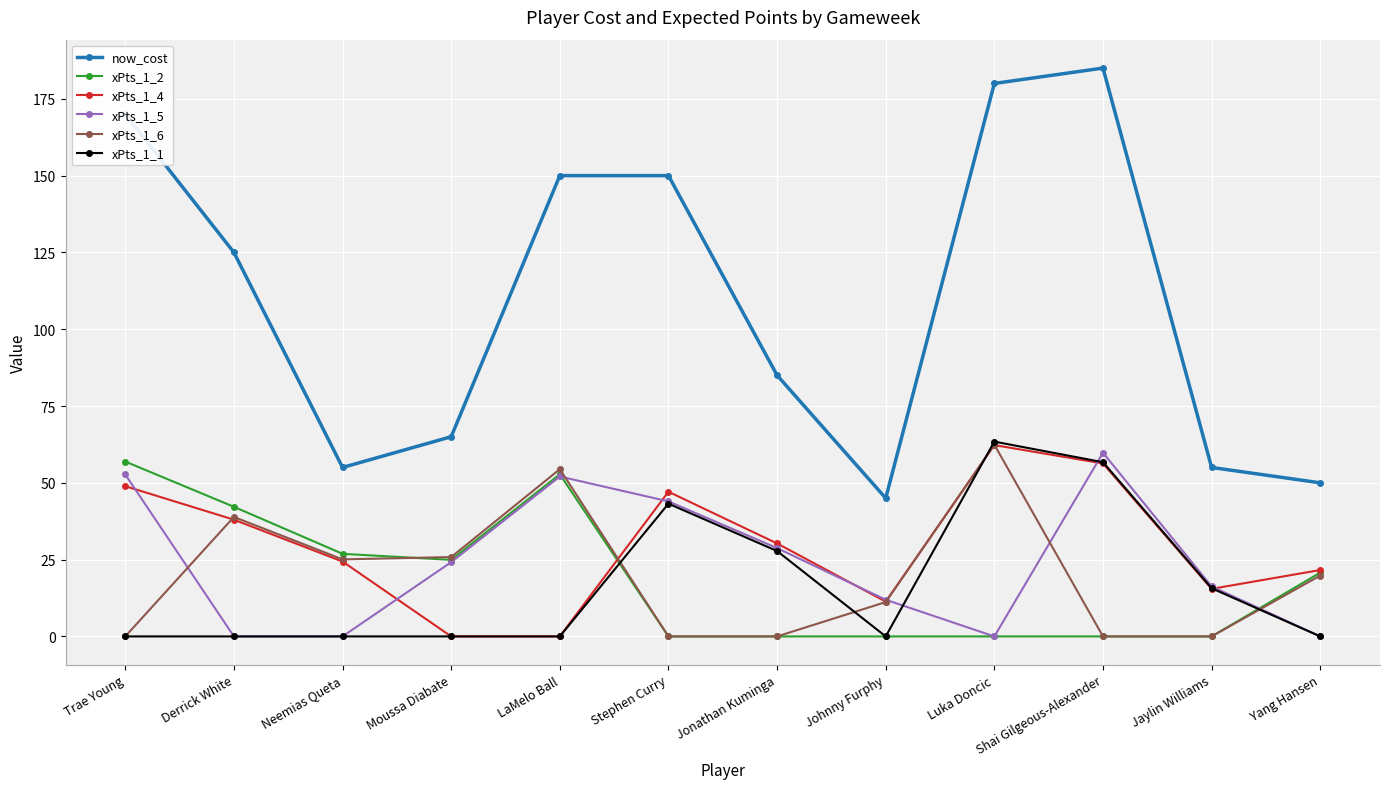

True or false: xPts_1_1 and now_cost intersect in this chart.

False